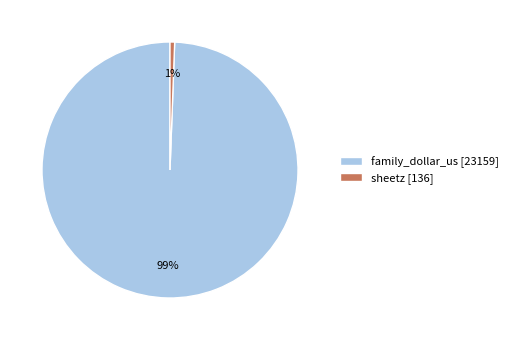

Do family_dollar_us [23159] and sheetz [136] together represent more than half of the pie?

Yes